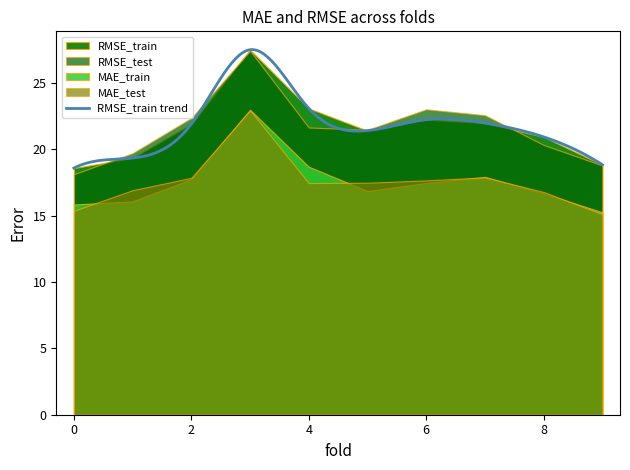

At 0, list the series in order from largest to smallest.

RMSE_train, RMSE_test, MAE_train, MAE_test